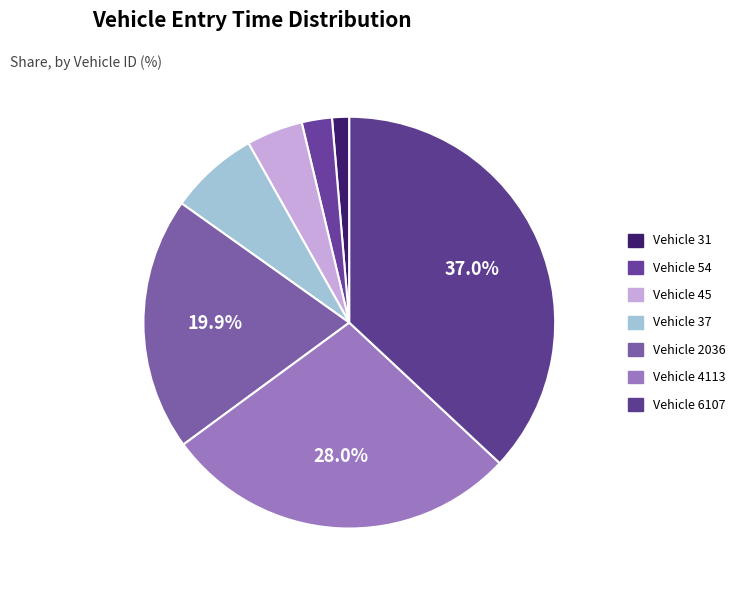

How many segments does this pie chart have?

7